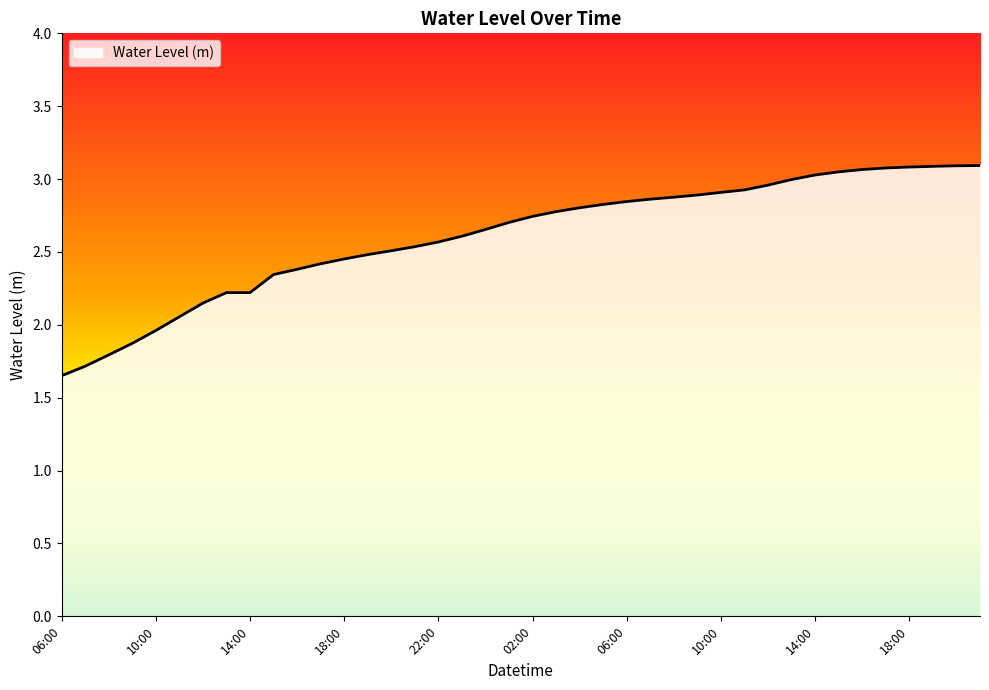

What is the greatest value displayed?

3.1